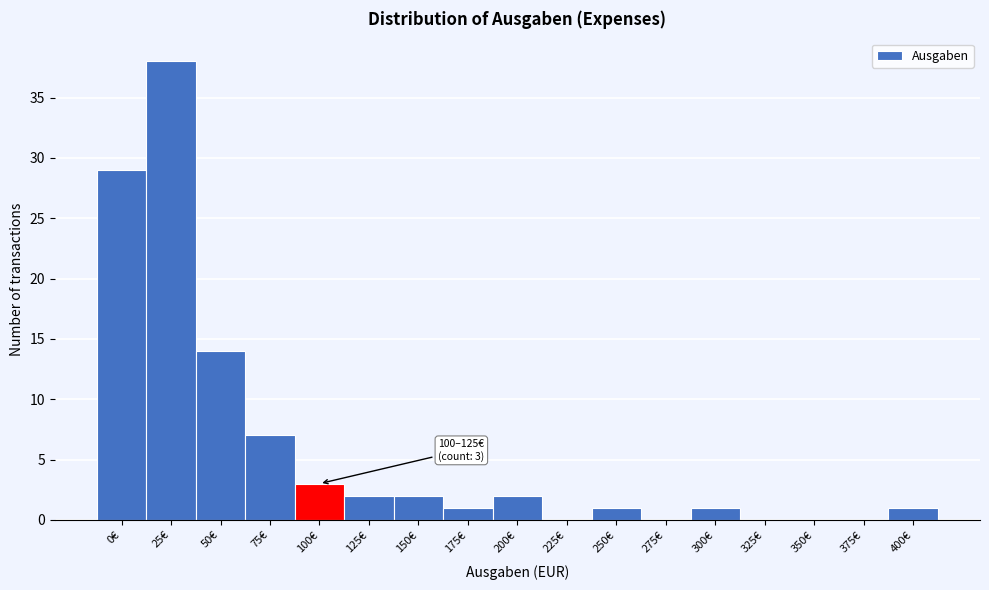

Reading right to left, extract all data points from this chart.

400€=1	375€=0	350€=0	325€=0	300€=1	275€=0	250€=1	225€=0	200€=2	175€=1	150€=2	125€=2	100€=3	75€=7	50€=14	25€=38	0€=29